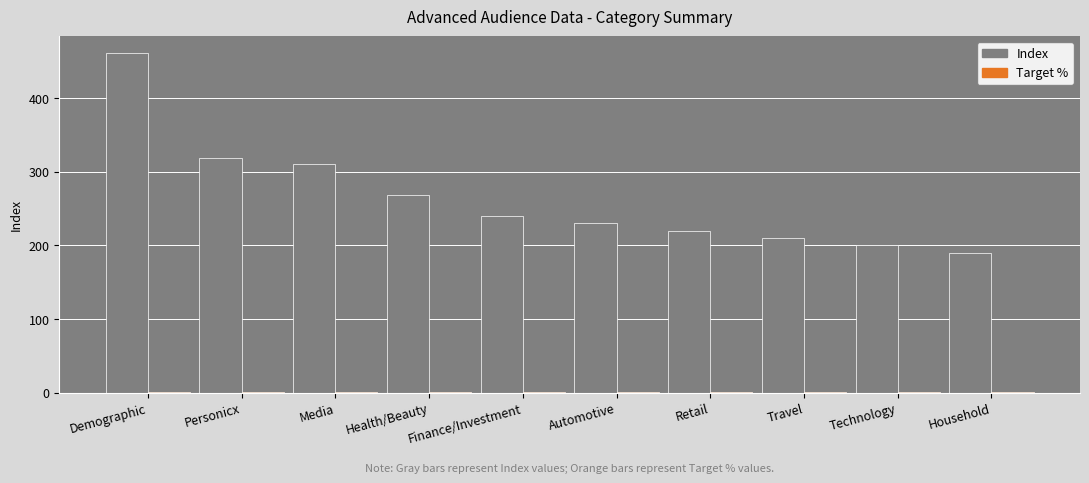

What is the difference between the Index values at Travel and Household?

20.0